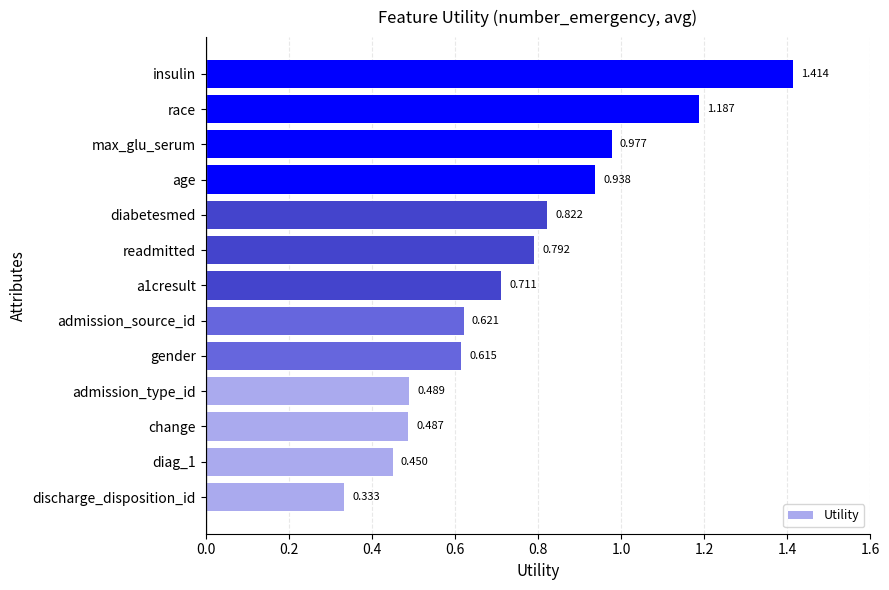

Which has a higher value, admission_type_id or gender?

gender